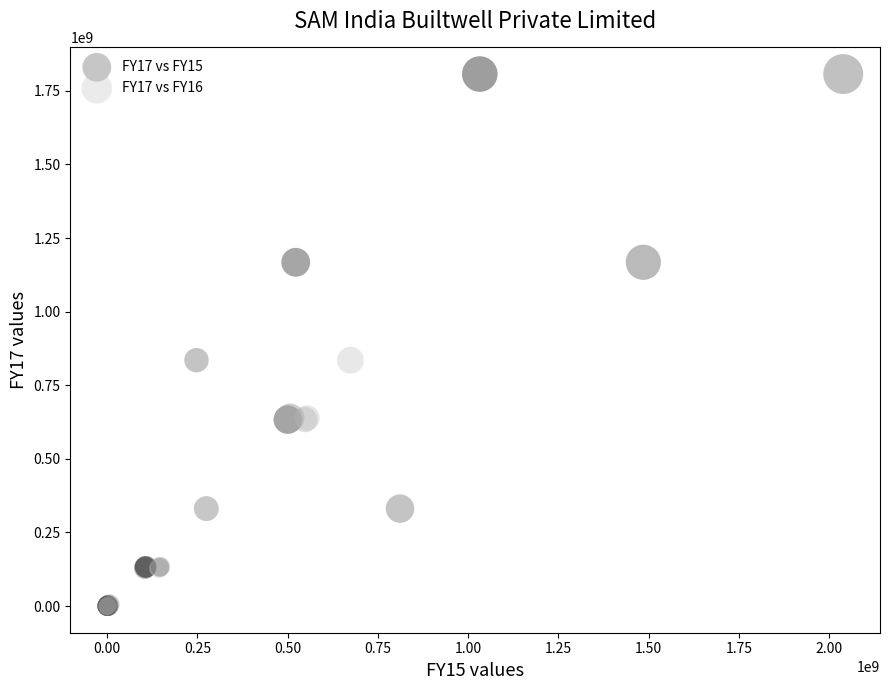

What are all the series names shown in the legend?

FY17 vs FY15, FY17 vs FY16